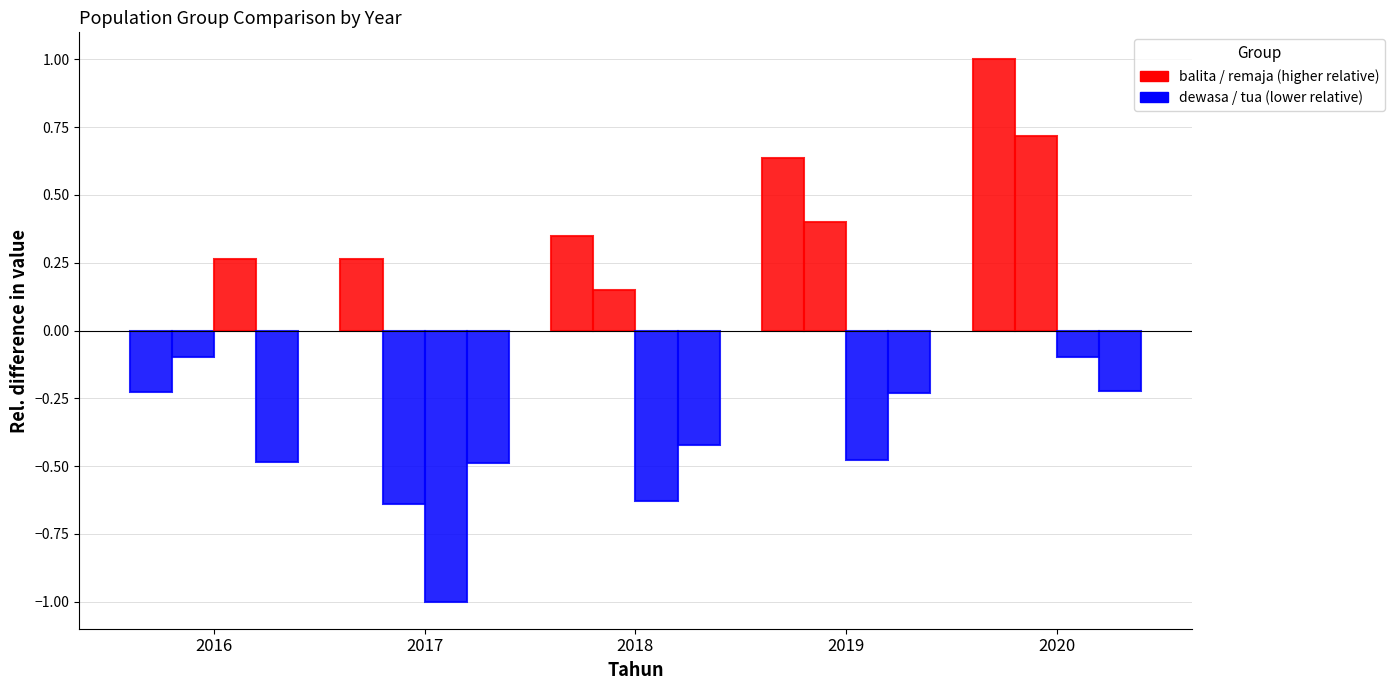

The dewasa series shows -0.5 at 2019. True or false?

True